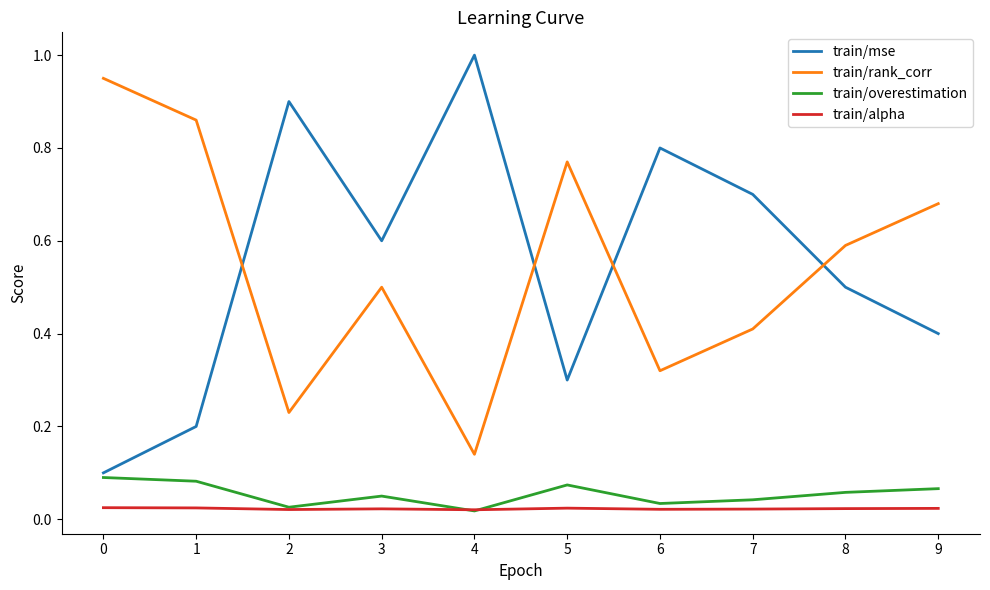

At 5, list the series in order from smallest to largest.

train/alpha, train/overestimation, train/mse, train/rank_corr